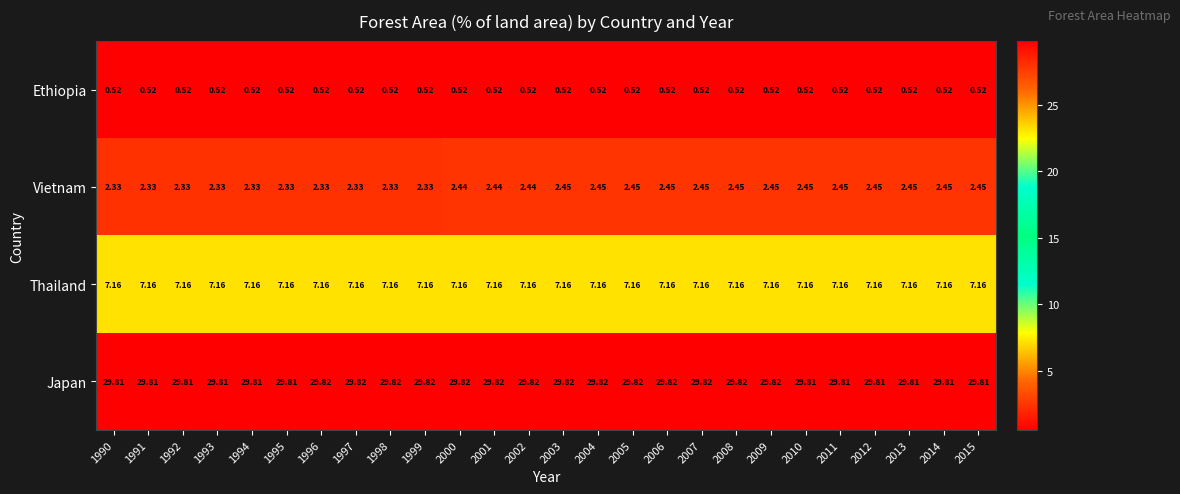

Is the value of Vietnam at 2010 greater than the value of Japan at 2012?

No